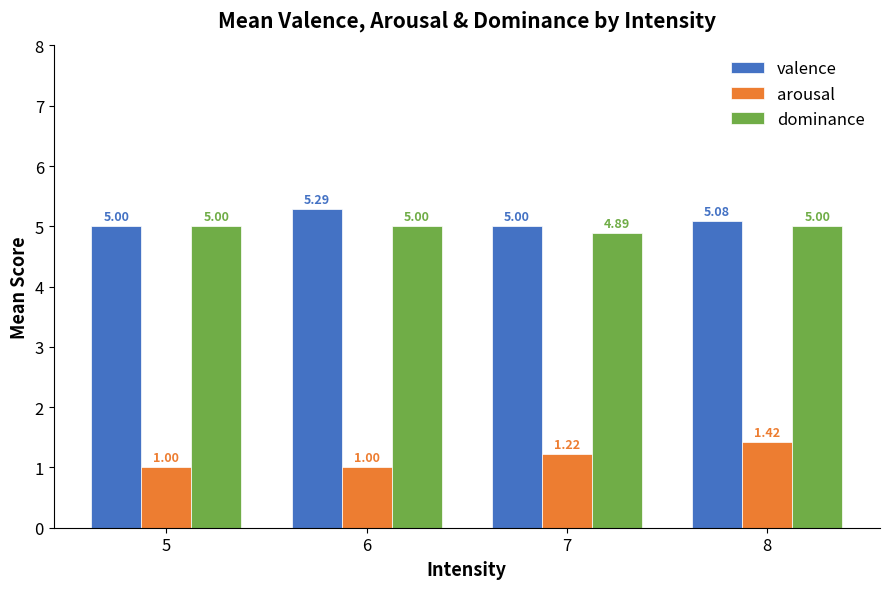

Rank the series by their maximum value, from lowest to highest.

arousal, dominance, valence